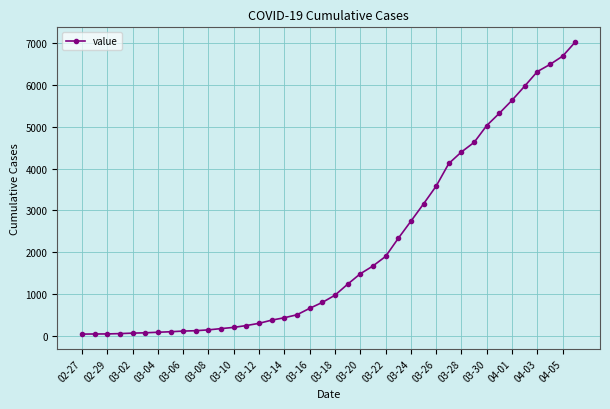

What is the greatest value displayed?

7017